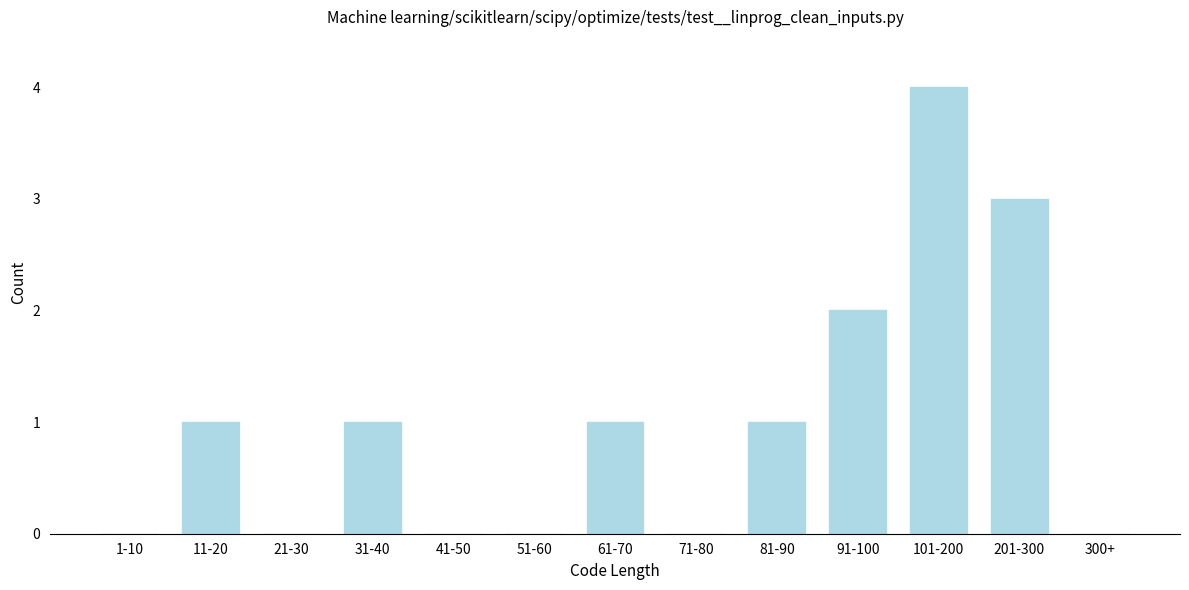

Reading right to left, what are all the values shown in this chart?

300+=0	201-300=3	101-200=4	91-100=2	81-90=1	71-80=0	61-70=1	51-60=0	41-50=0	31-40=1	21-30=0	11-20=1	1-10=0